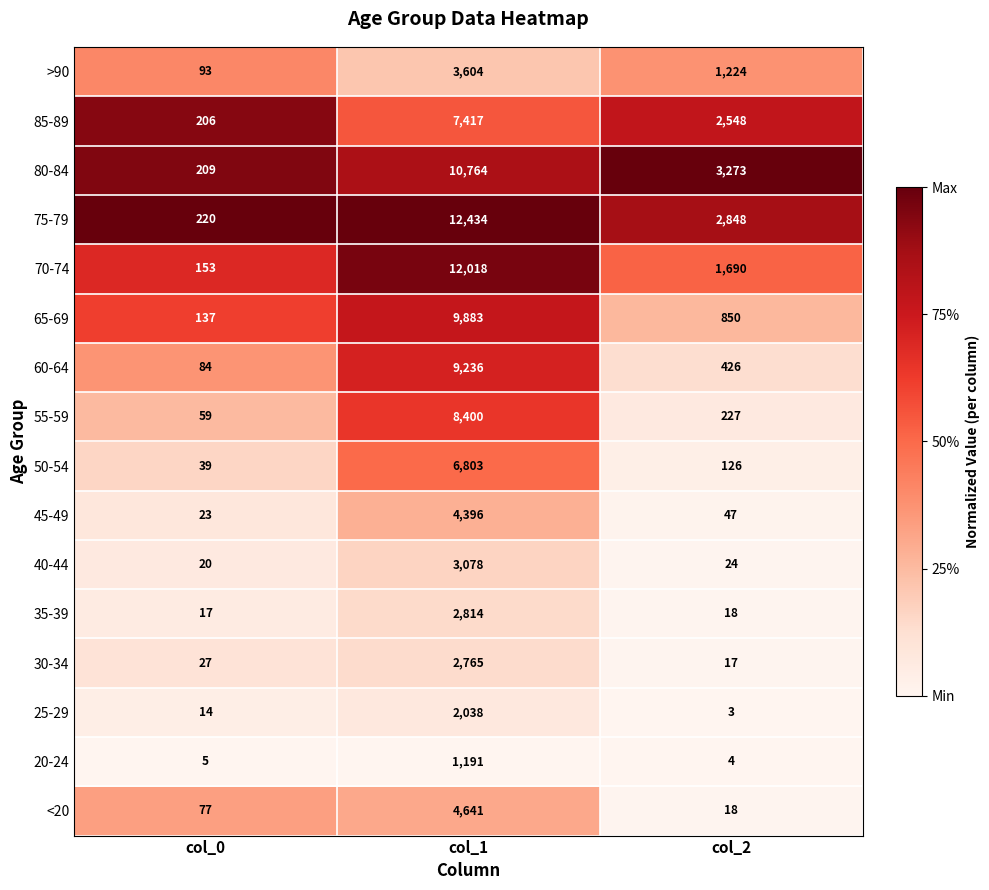

What is the maximum value for 65-69?

9883